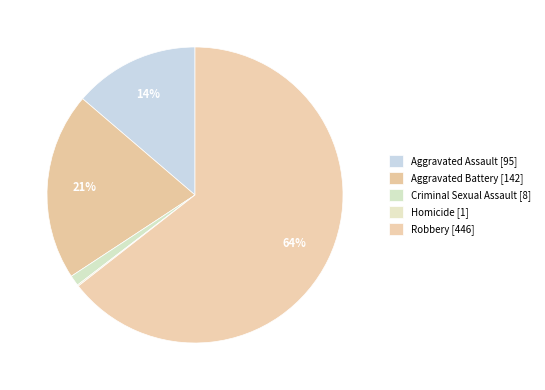

To the nearest percent, what percentage of the pie is Criminal Sexual Assault?

1%